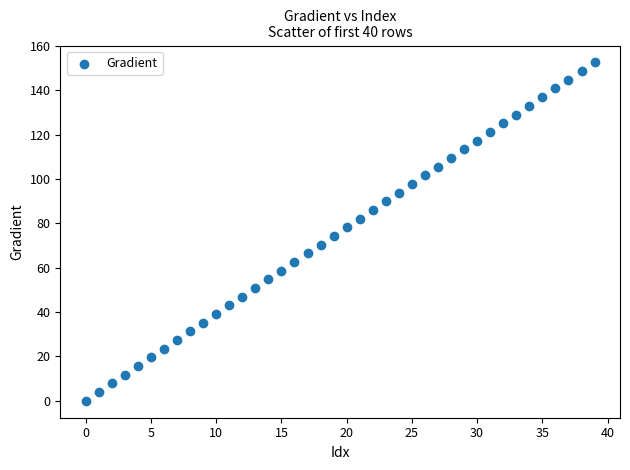

What is the range of Y values (max minus min)?

152.6